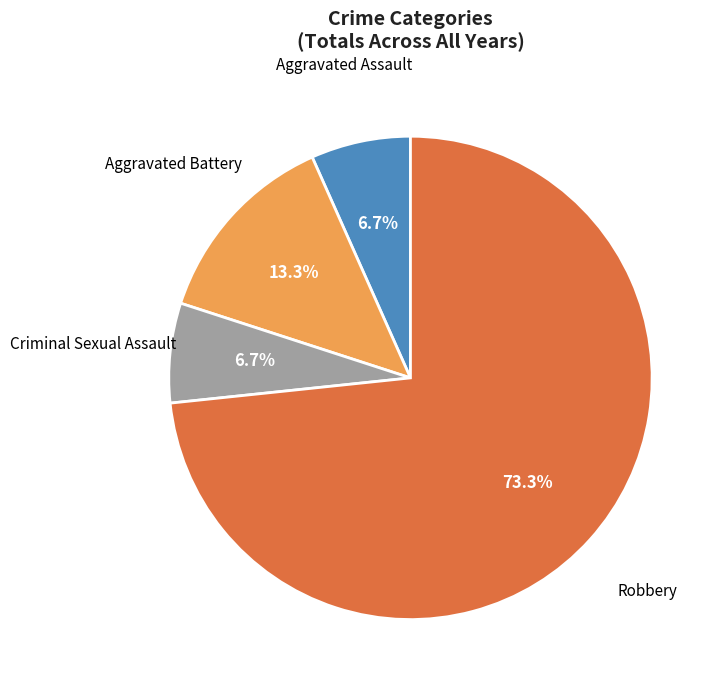

Is there a majority slice in this chart?

Yes